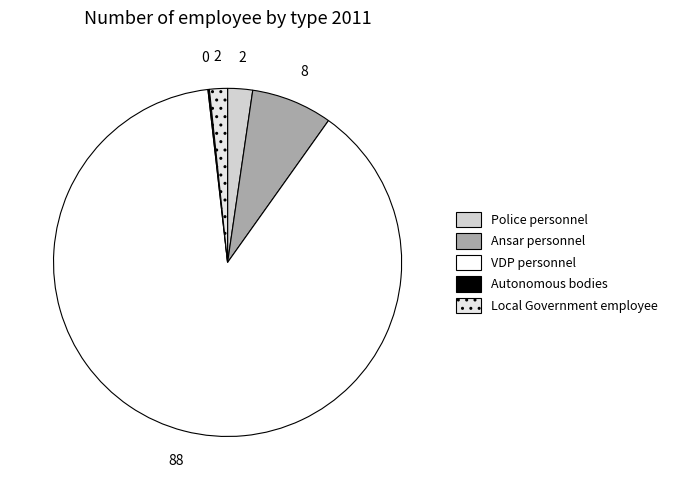

The Local Government employee slice represents 2% of the pie. True or false?

True